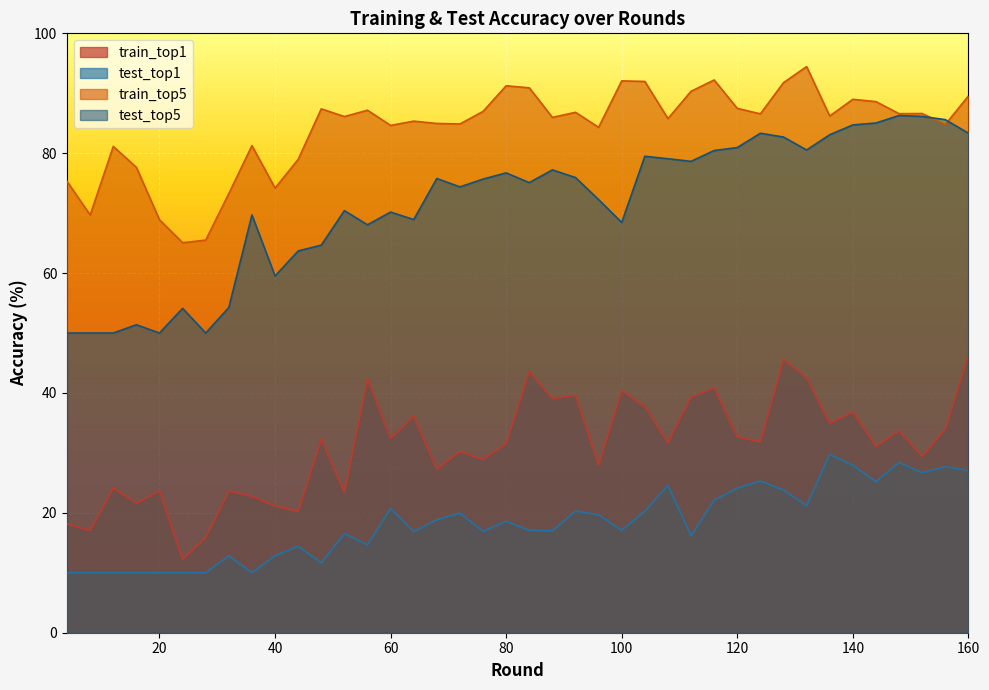

True or false: test_top1 has a value of 27.1 at 160.

True